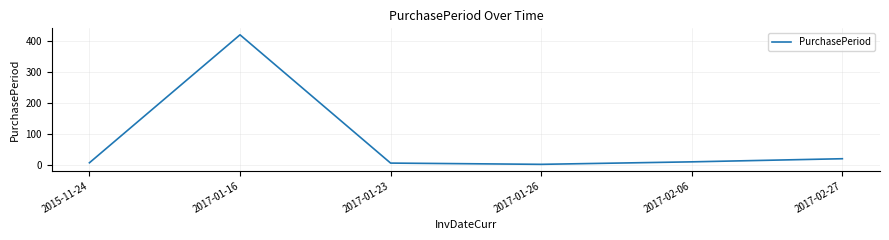

True or false: the data shows 8 at 2015-11-24.

True